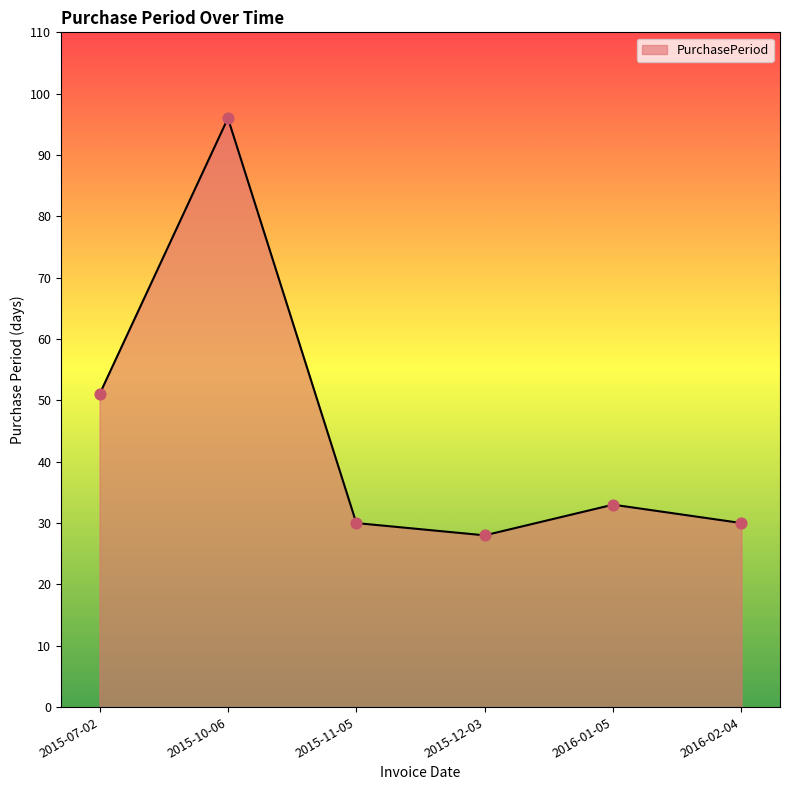

Between 2016-01-05 and 2016-02-04, which is larger?

2016-01-05